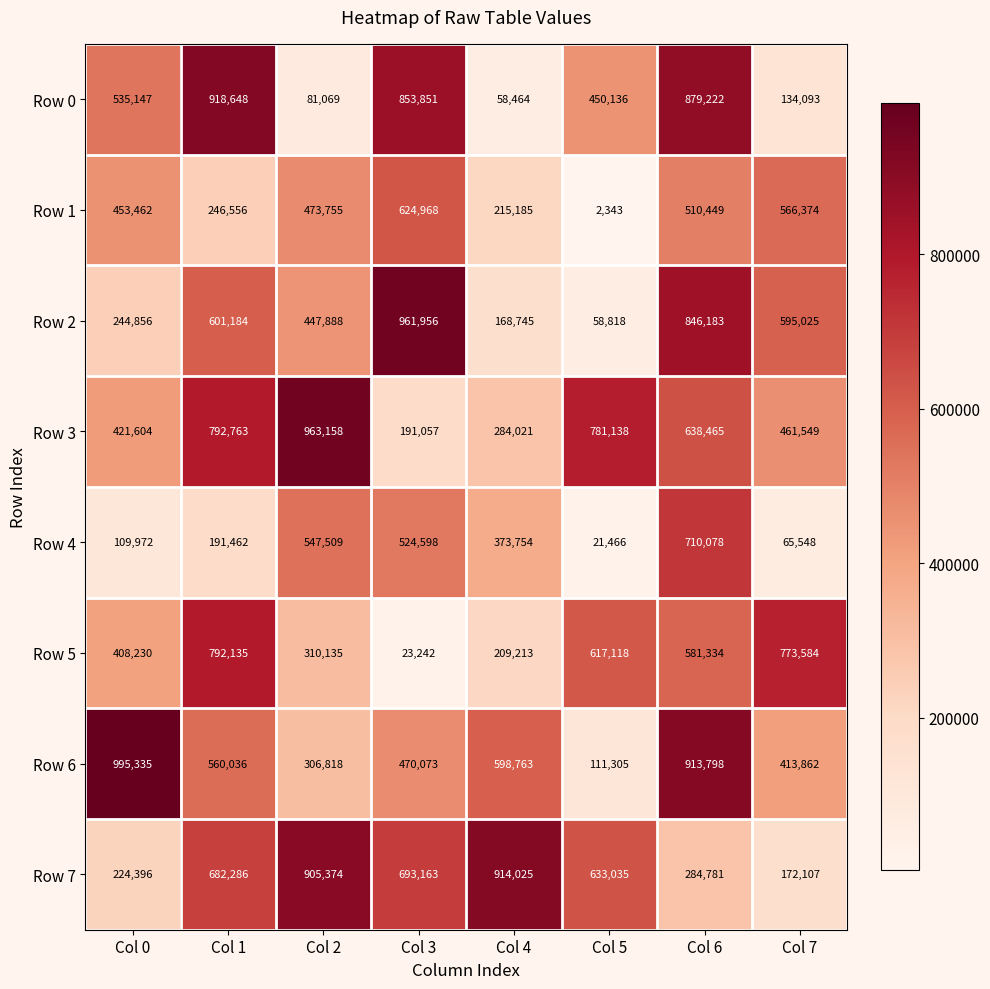

What is the sum of the Row 5 values at Col 5 and Col 6?

1198452